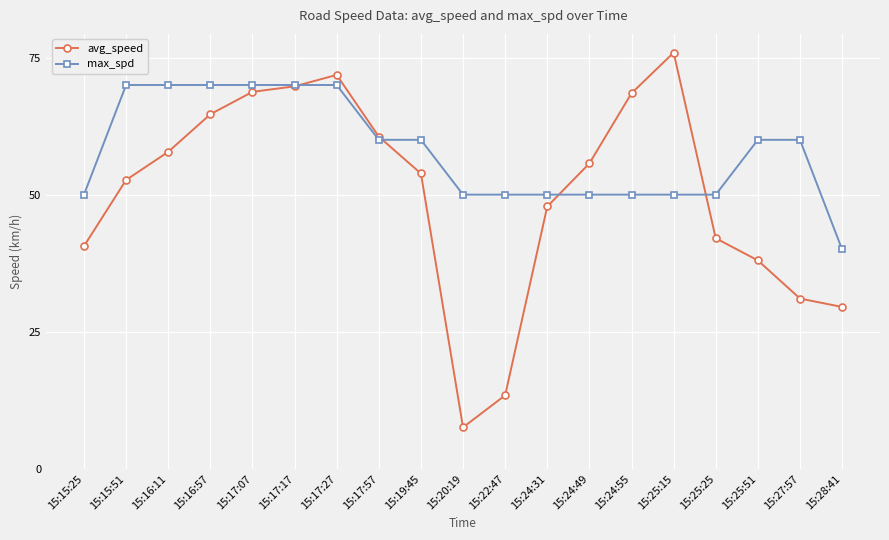

Which series has the widest spread of values?

avg_speed